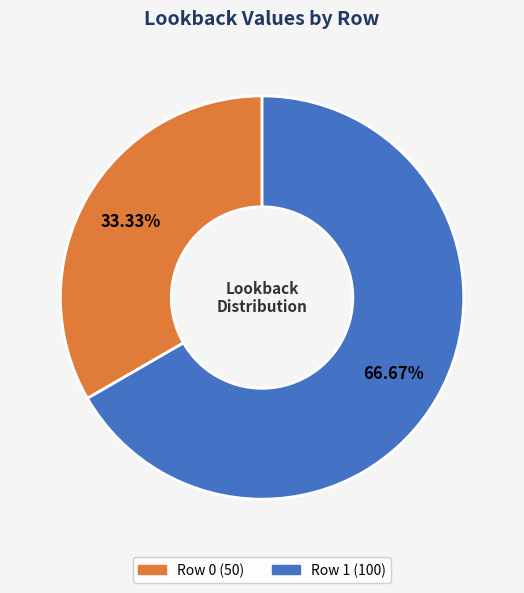

To the nearest percent, what portion does Row 1 represent?

67%